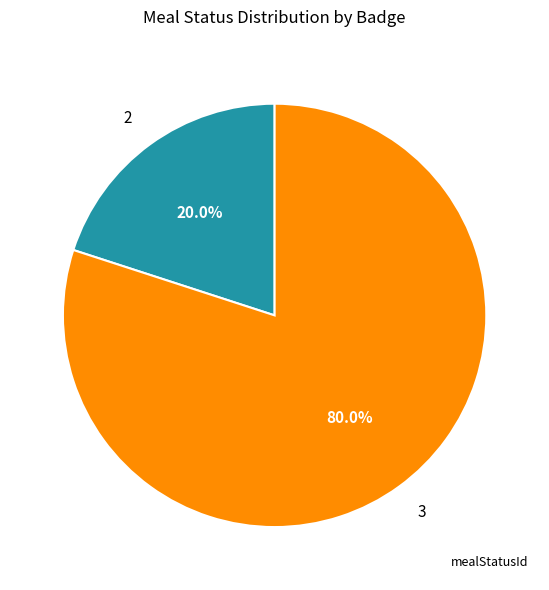

Do 2 and 3 together represent more than half of the pie?

Yes